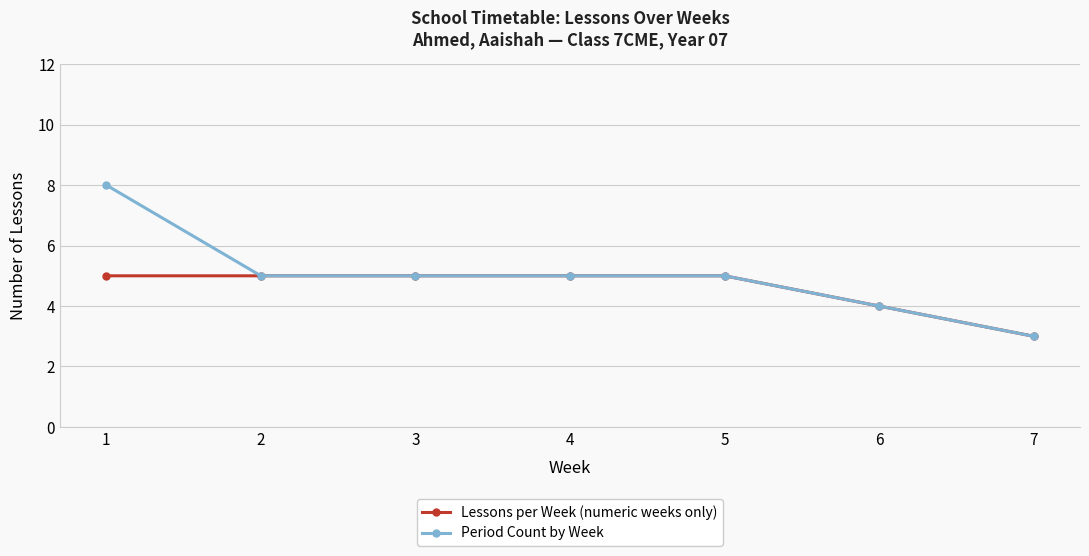

Reading right to left, what are all the values shown in this chart?

Lessons per Week (numeric weeks only): 3	4	5	5	5	5	5
Period Count by Week: 3	4	5	5	5	5	8